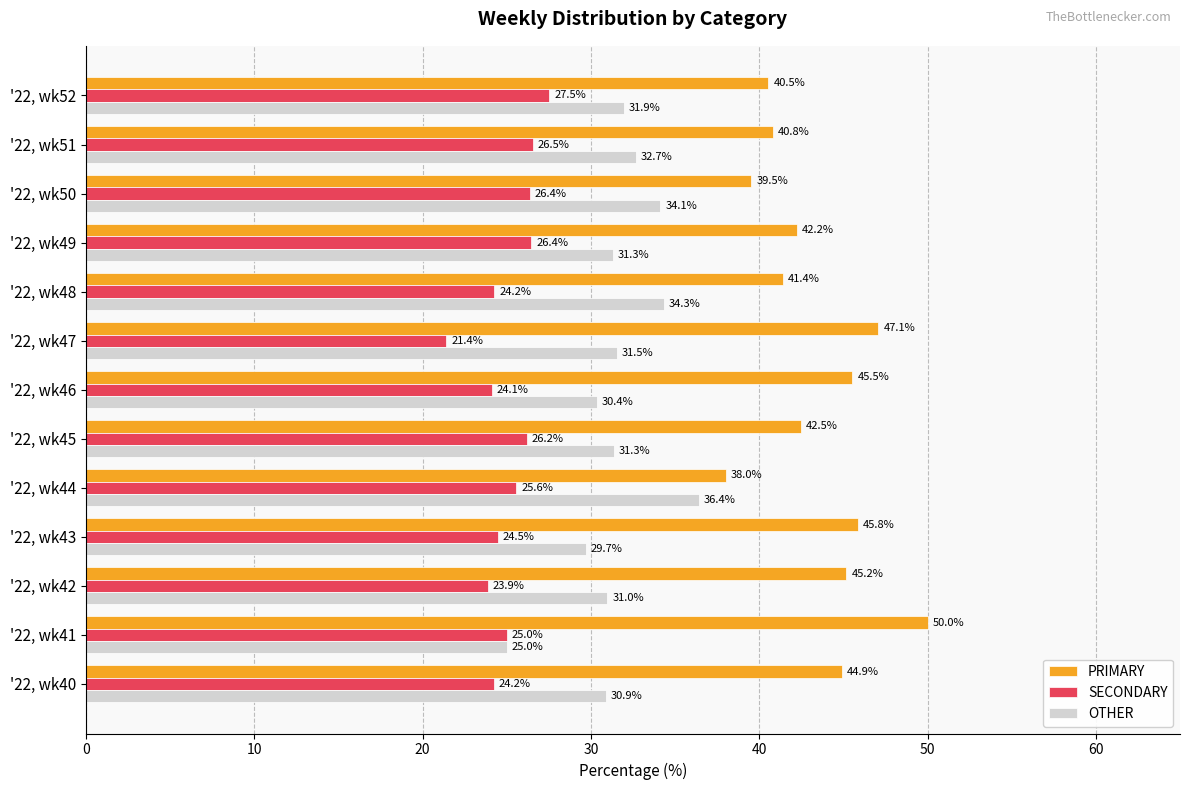

What is the greatest value displayed?

50.0